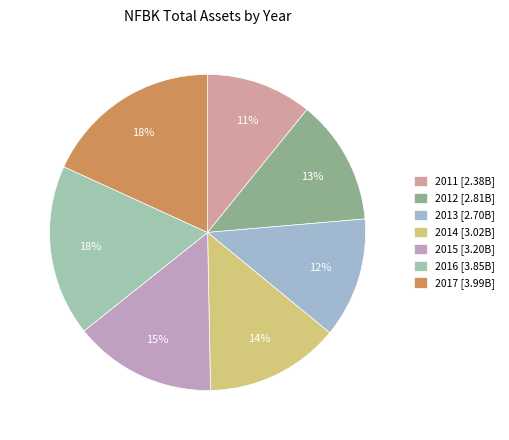

How many slices are in this pie chart?

7